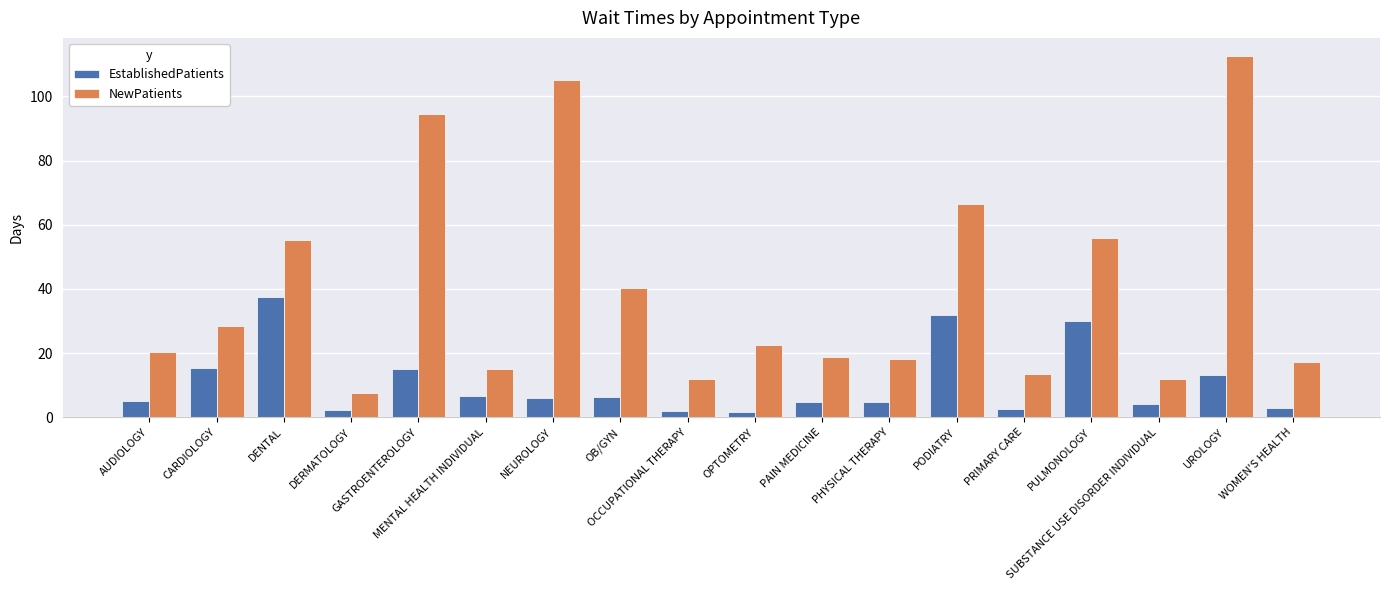

The value of NewPatients at CARDIOLOGY is 28.4. True or false?

True